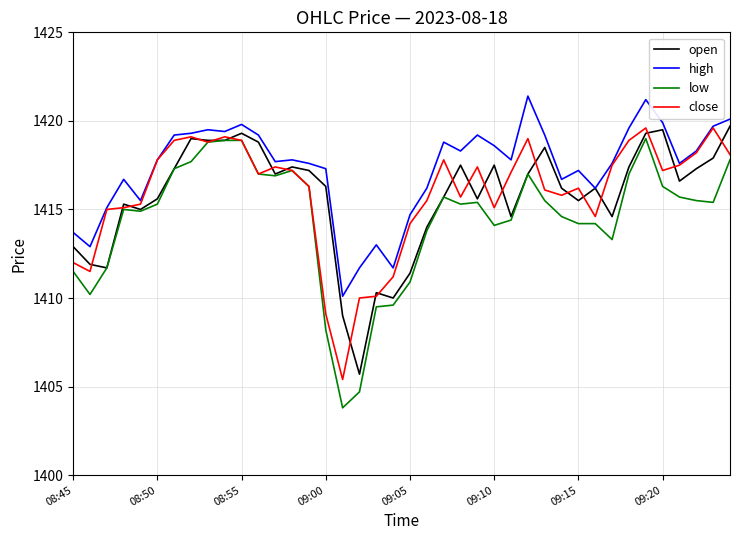

Which series has the largest total across all categories?

high